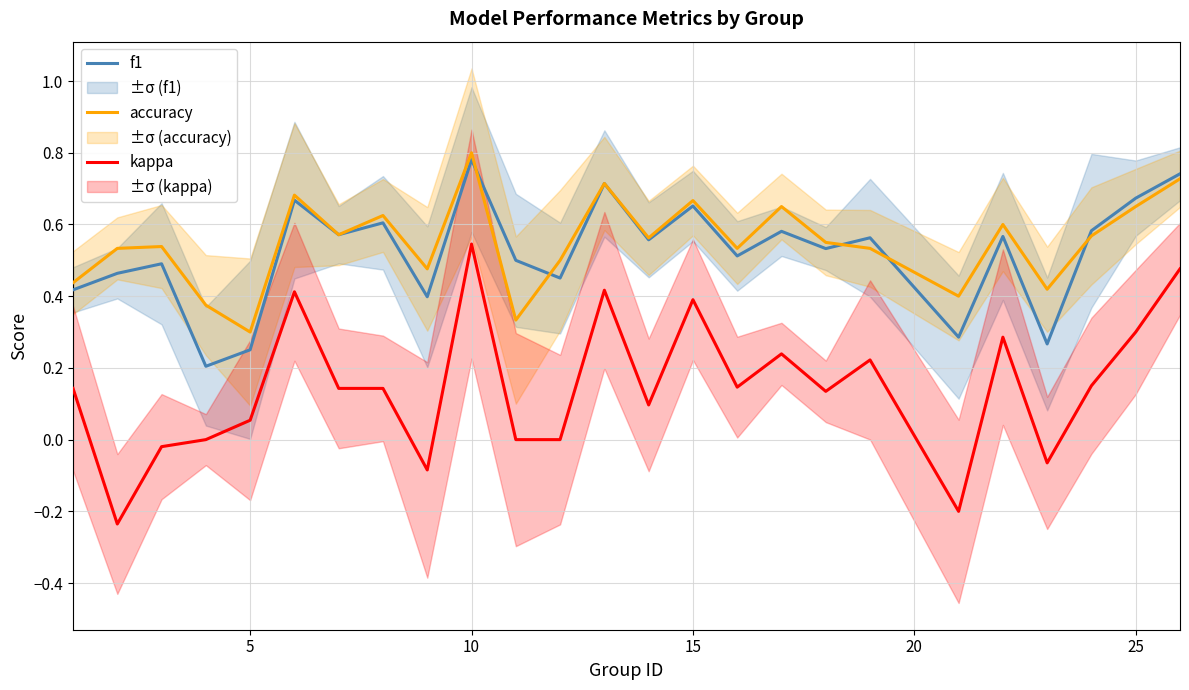

Is it true that accuracy equals 0.8 at 10?

True